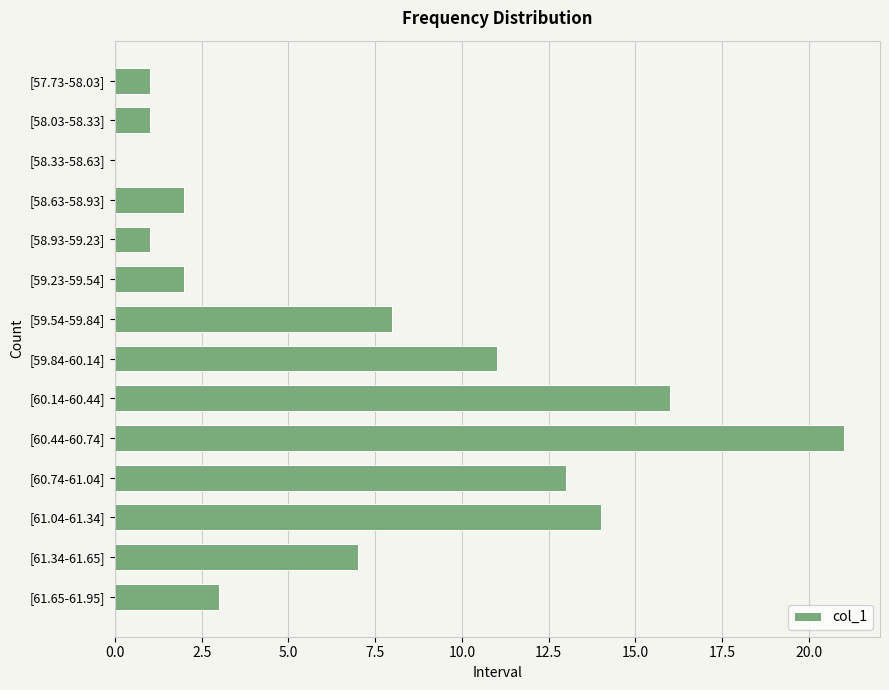

The value at [61.04-61.34] is 22. True or false?

False